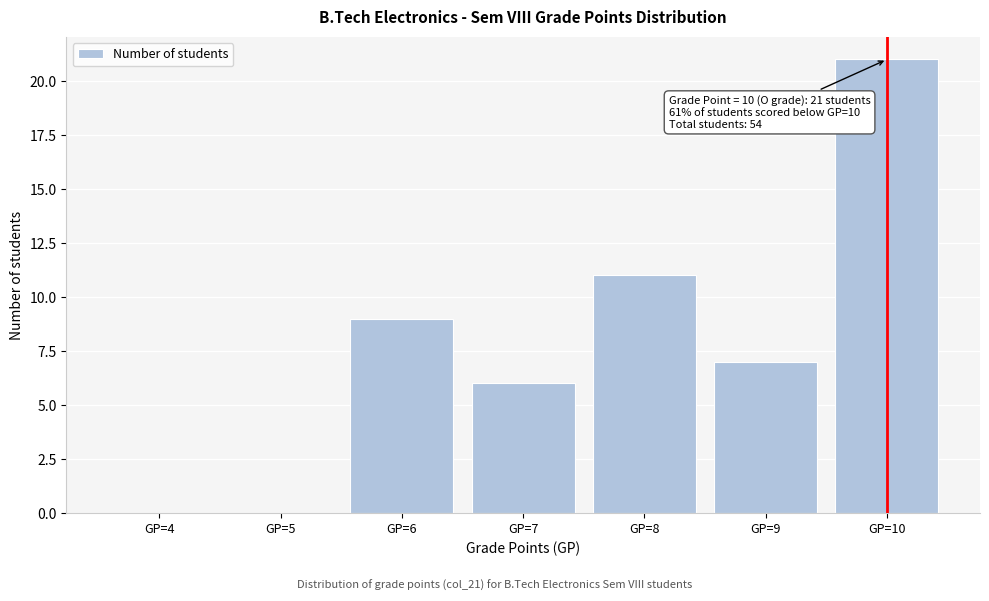

Which range on the x-axis has the tallest bar?

9.5 to 10.5